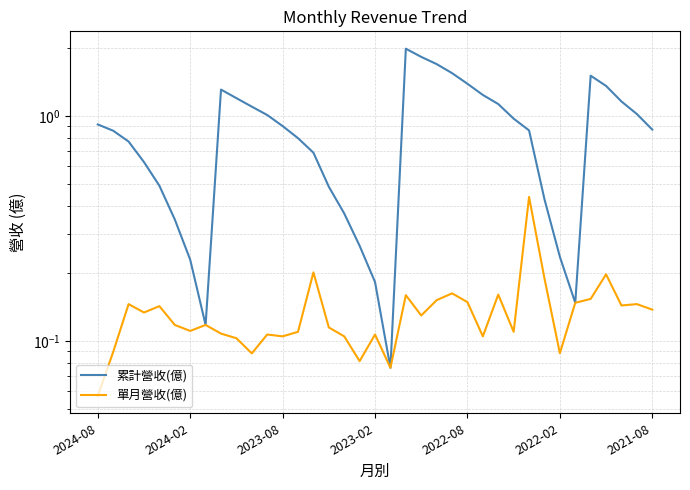

True or false: 單月營收(億) and 累計營收(億) cross at least once.

False